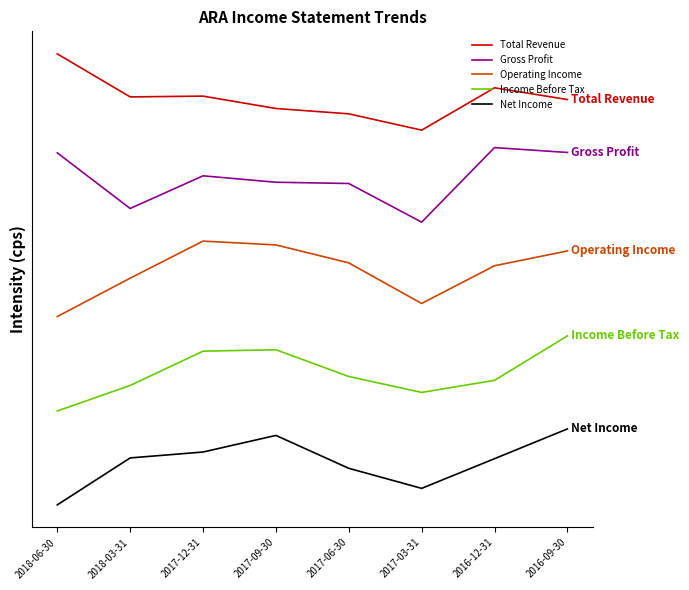

At which category is the sum across all series the highest?

2016-09-30